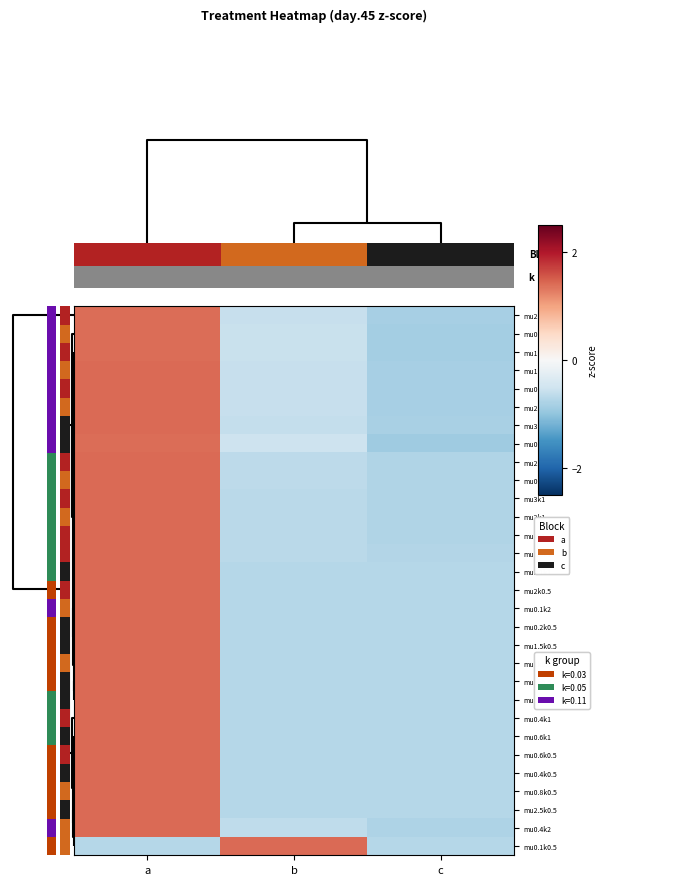

Is it true that row_7 equals -0.9 at 1?

False